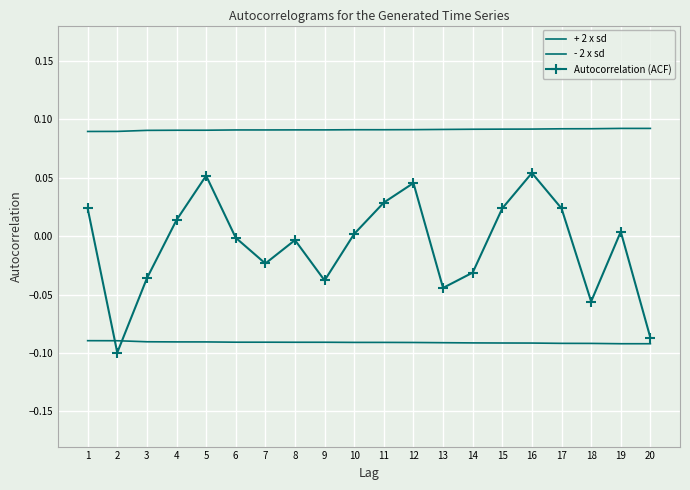

Count the + 2 x sd values in the range 0 to 1.

20